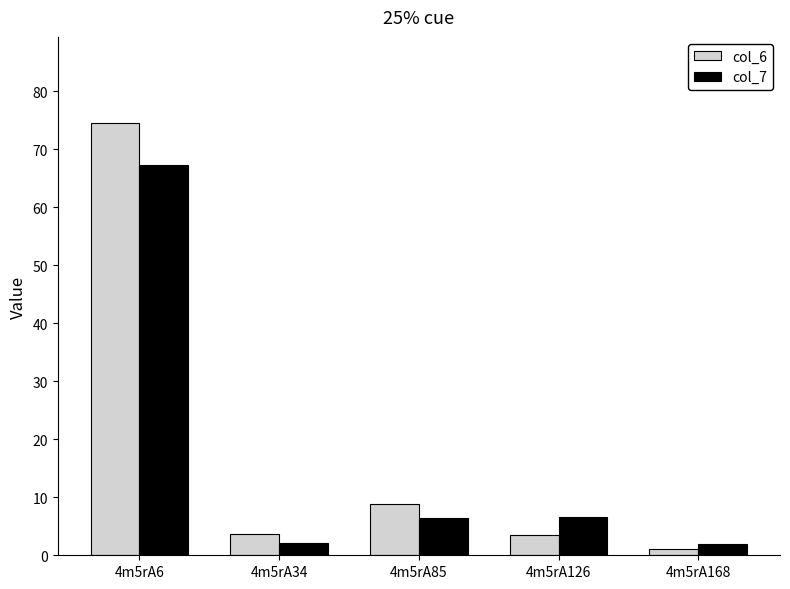

What is the sum of all col_7 values?

84.7